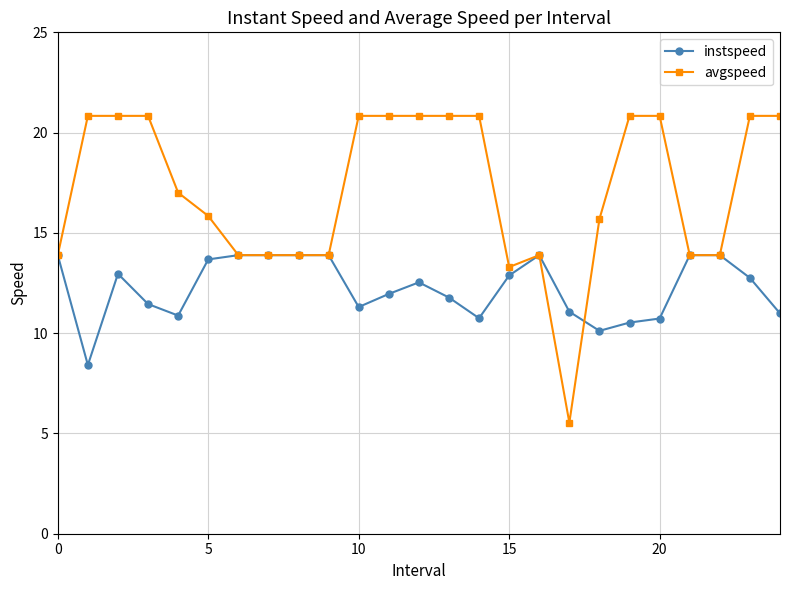

Which series has the widest spread of values?

avgspeed